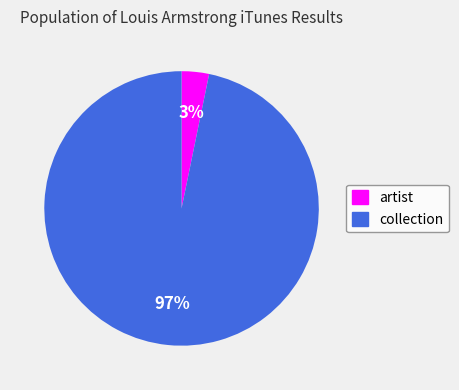

Count the number of slices in the pie.

2